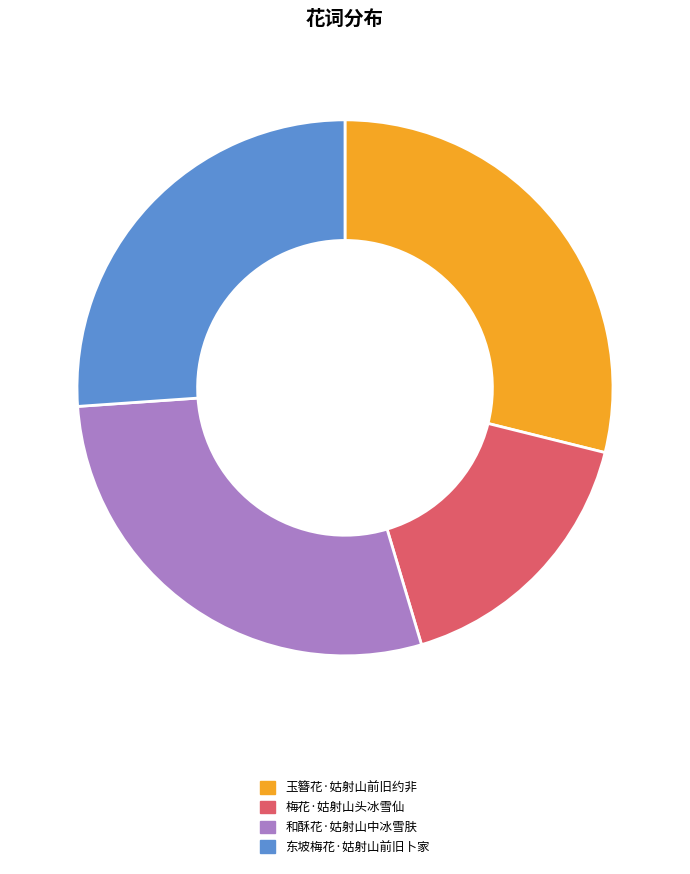

Which has a higher value, 玉簪花·姑射山前旧约非 or 梅花·姑射山头冰雪仙?

玉簪花·姑射山前旧约非